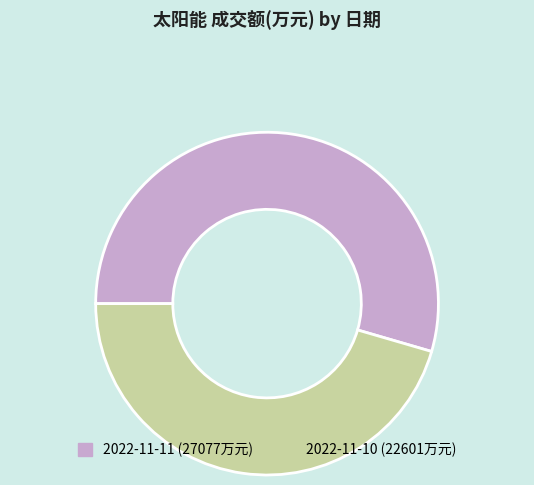

The 2022-11-11 slice represents 55% of the pie. True or false?

True